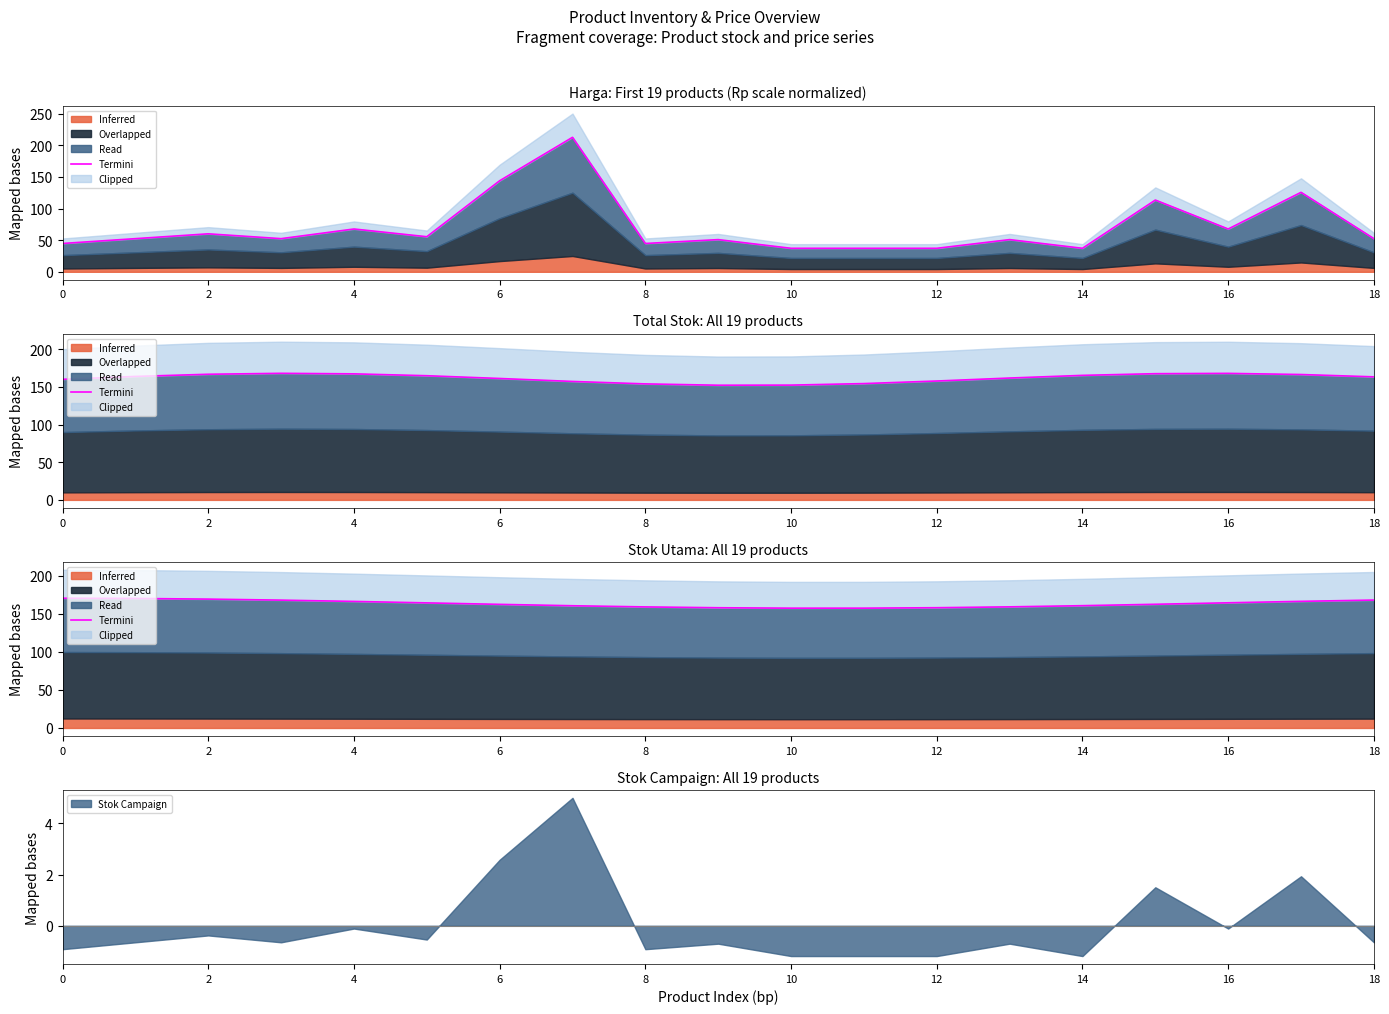

What is the maximum value for Stok Campaign?

5.0